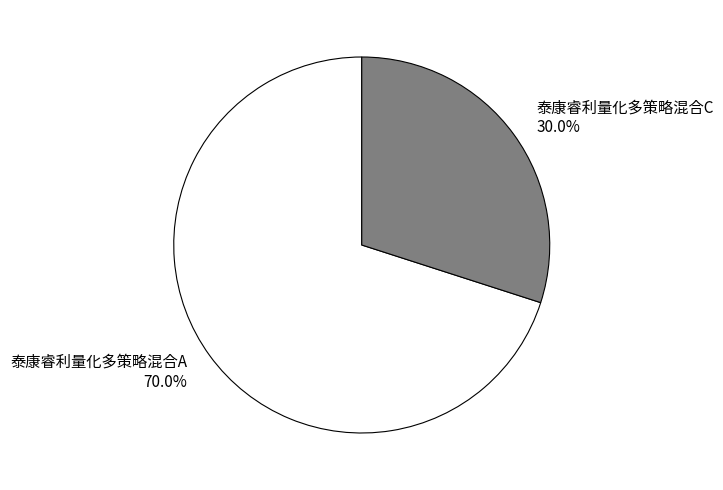

Which slice is the largest?

泰康睿利量化多策略混合A